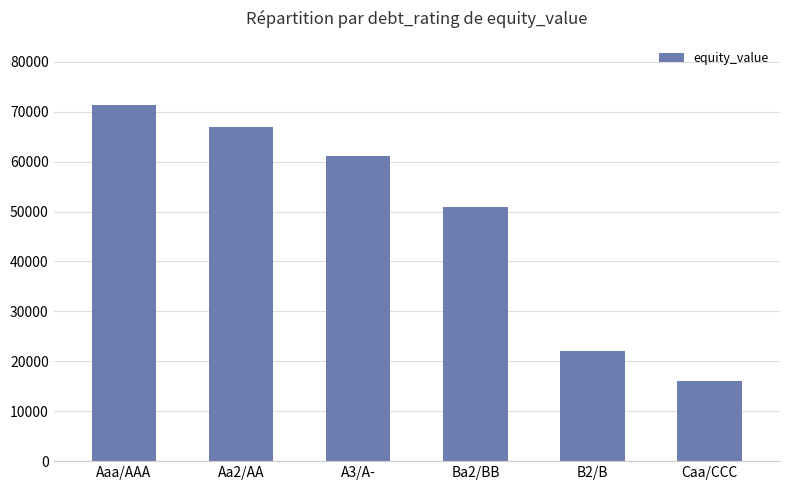

What is the label of the 5th bar from the right?

Aa2/AA